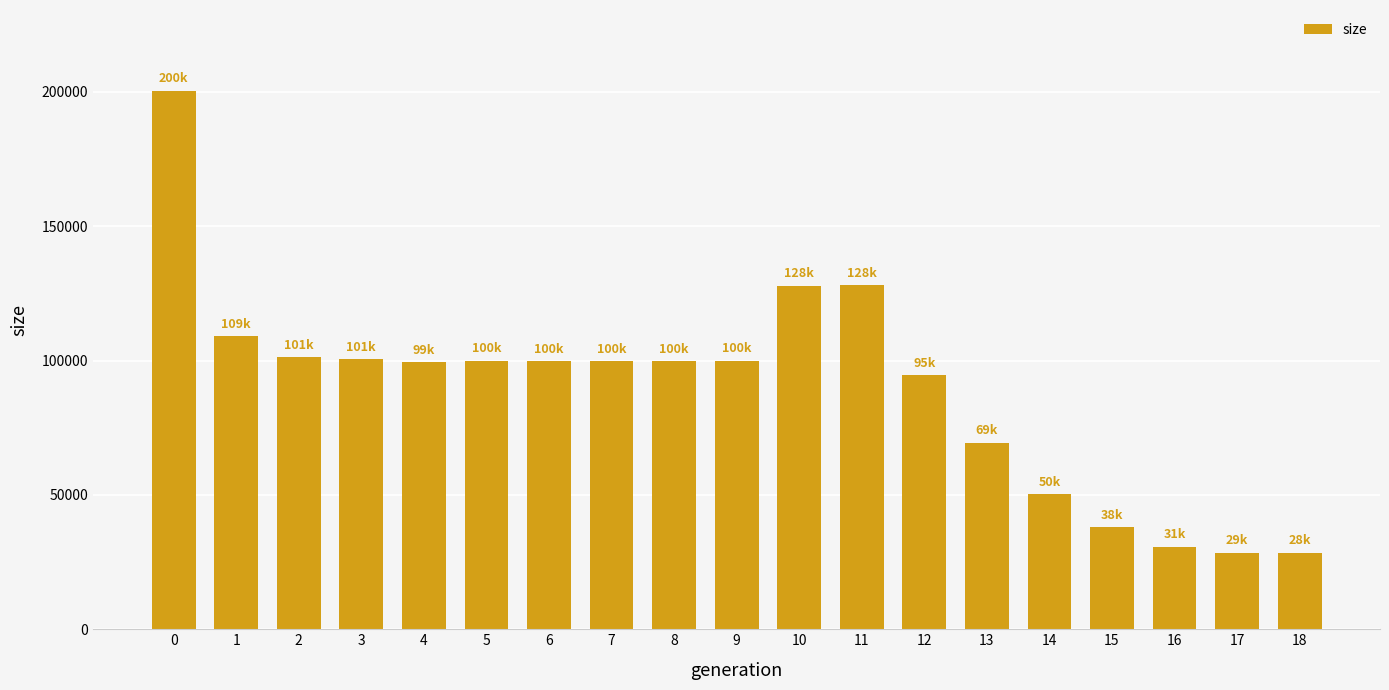

Approximately how many times larger is the value at 9 compared to 5?

1.0